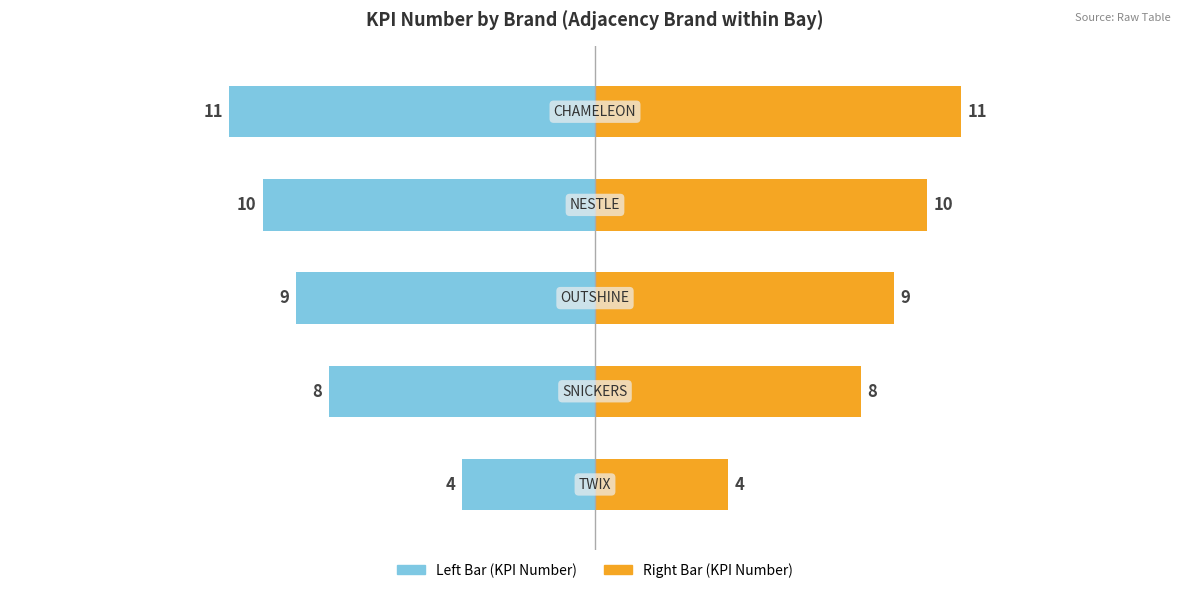

What is the difference between the KPI Number (Right) values at 3 and 4?

1